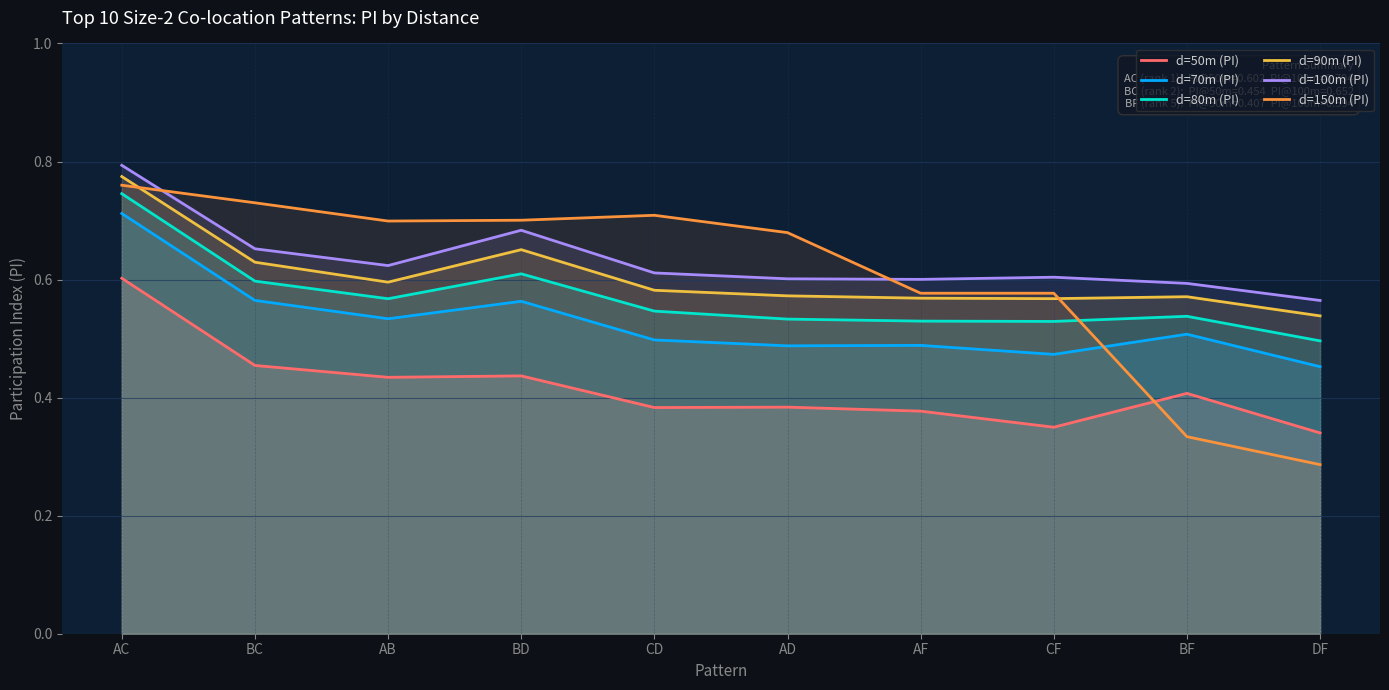

What is the label of the 9th point from the right?

BC